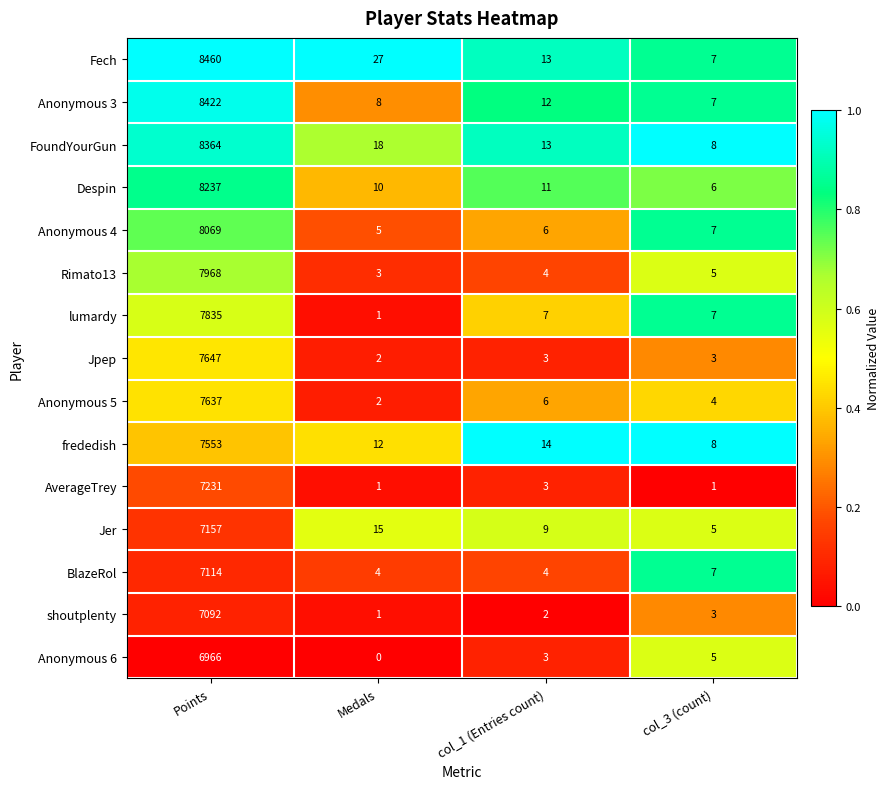

At which category is the sum across all series the highest?

Points